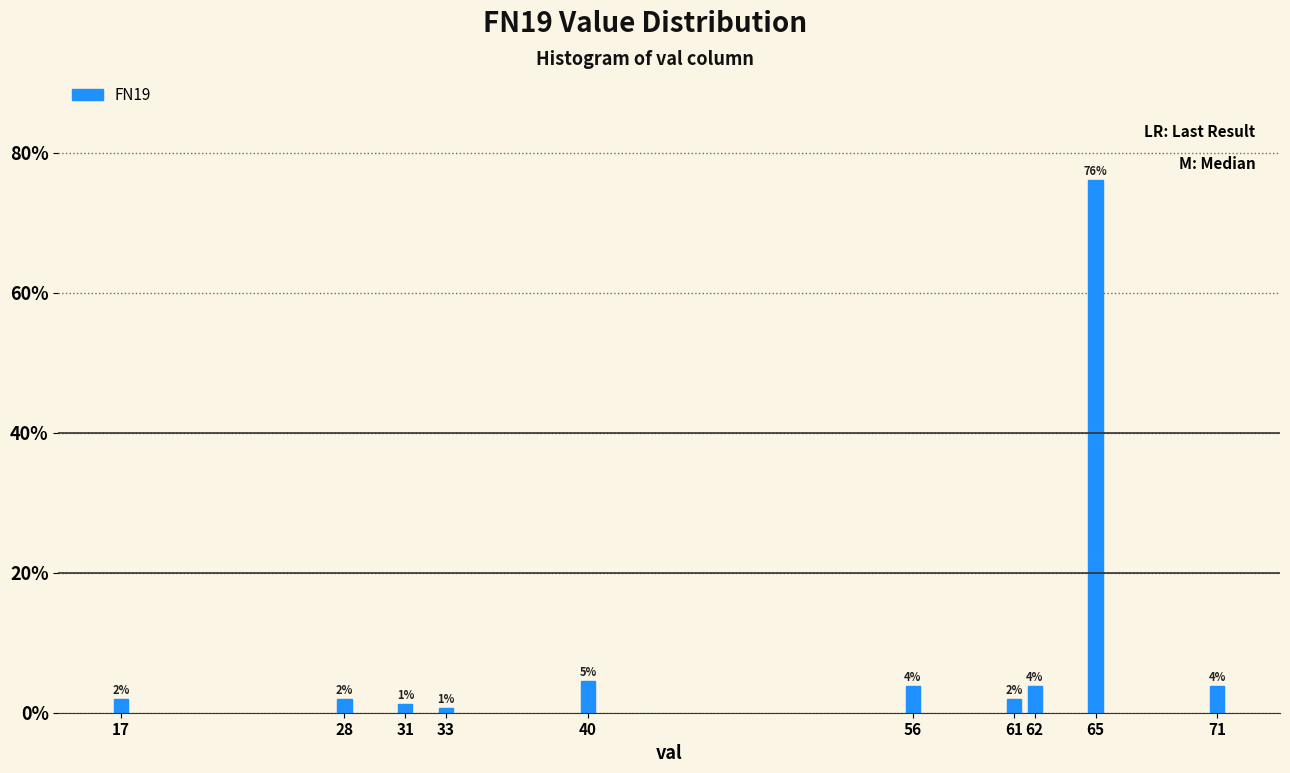

Does the chart contain any negative values?

No